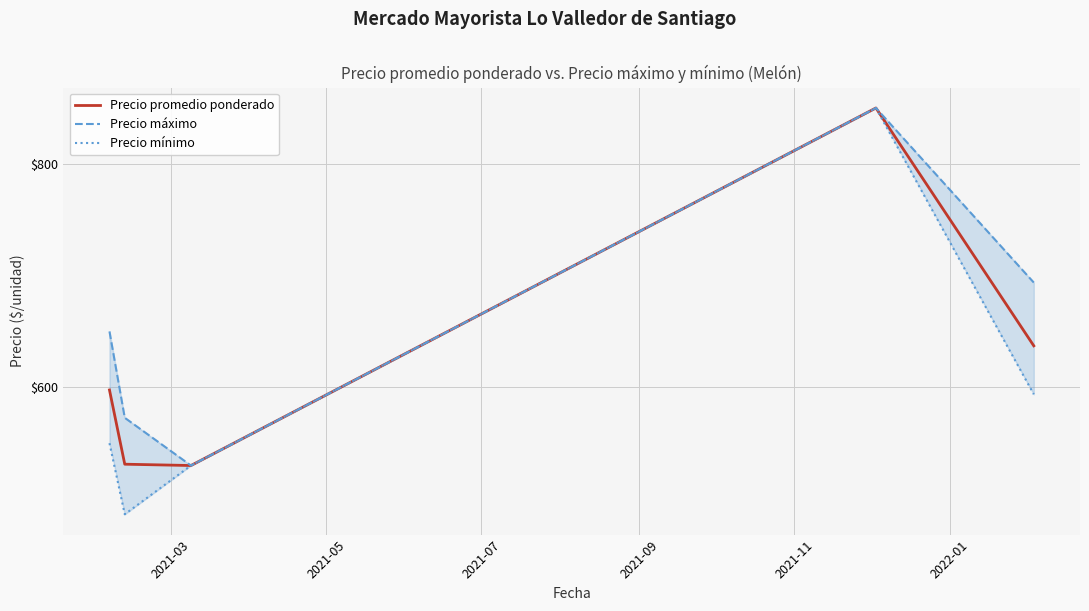

What is the lowest value of the Precio promedio ponderado series?

530.0